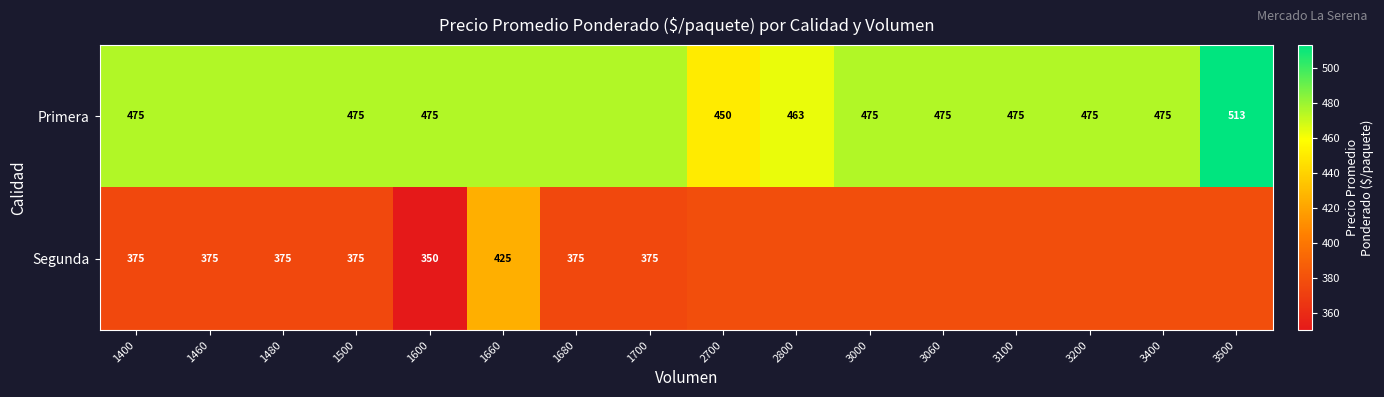

Is the value of Primera at 3100 greater than the value of Segunda at 1700?

Yes